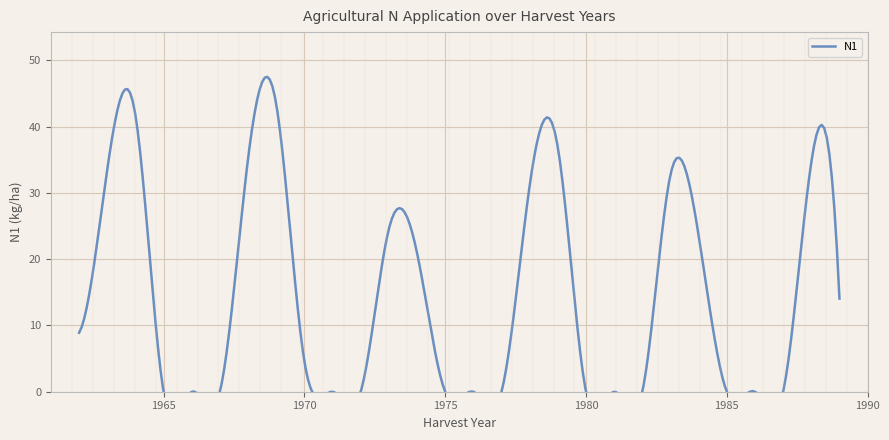

The chart shows a value of 0.0 at 1980. True or false?

True